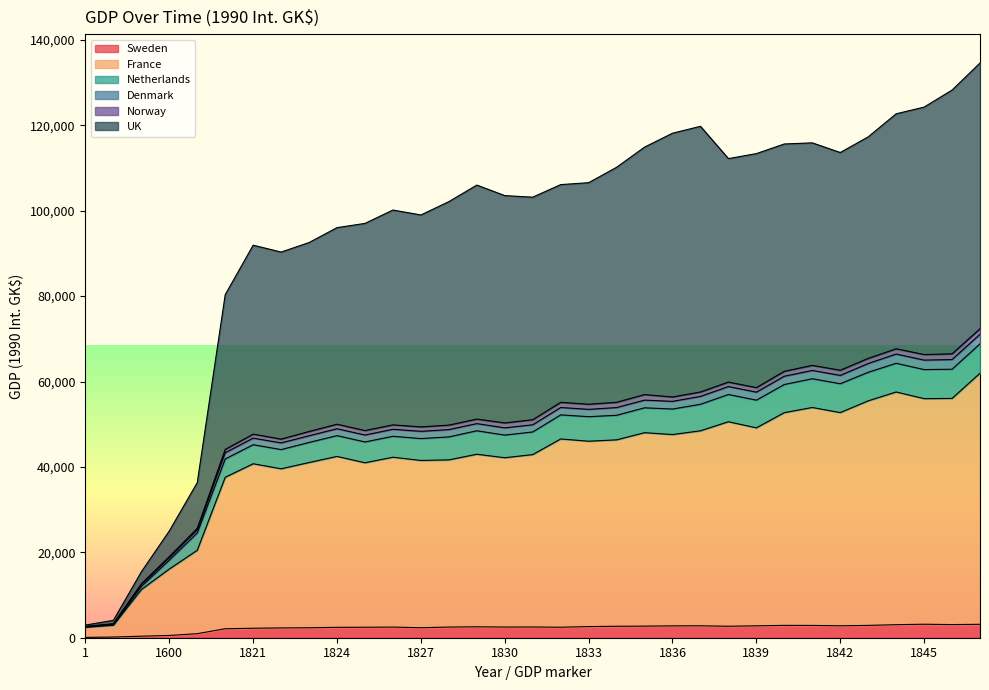

At how many categories does at least one series exceed 30612?

29